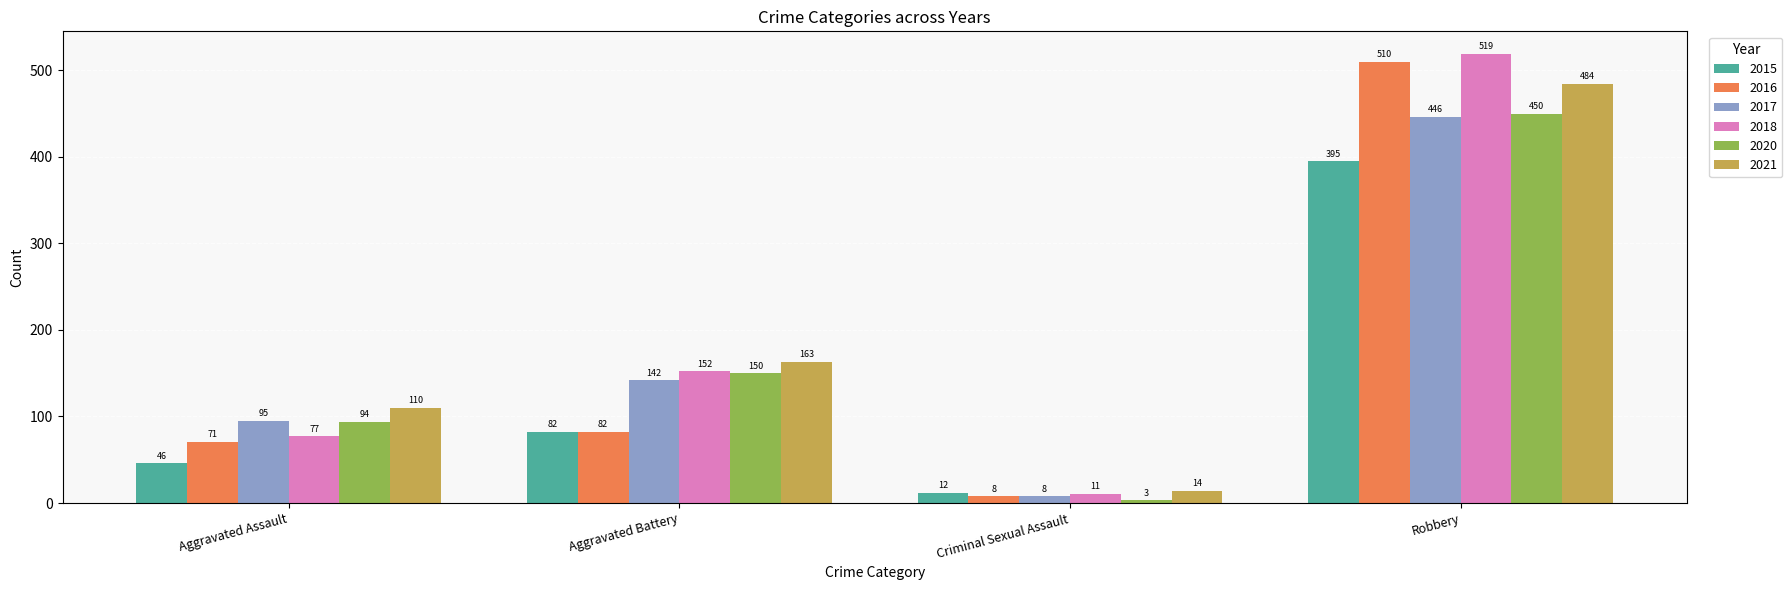

At how many categories does at least one series exceed 132?

2